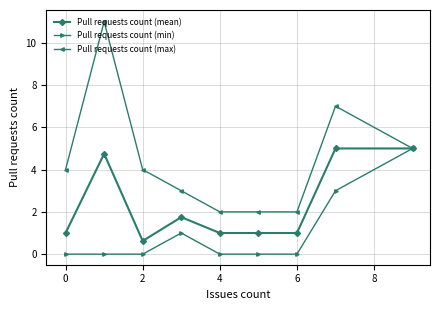

How many data points in Pull requests count (max) are less than 4?

4